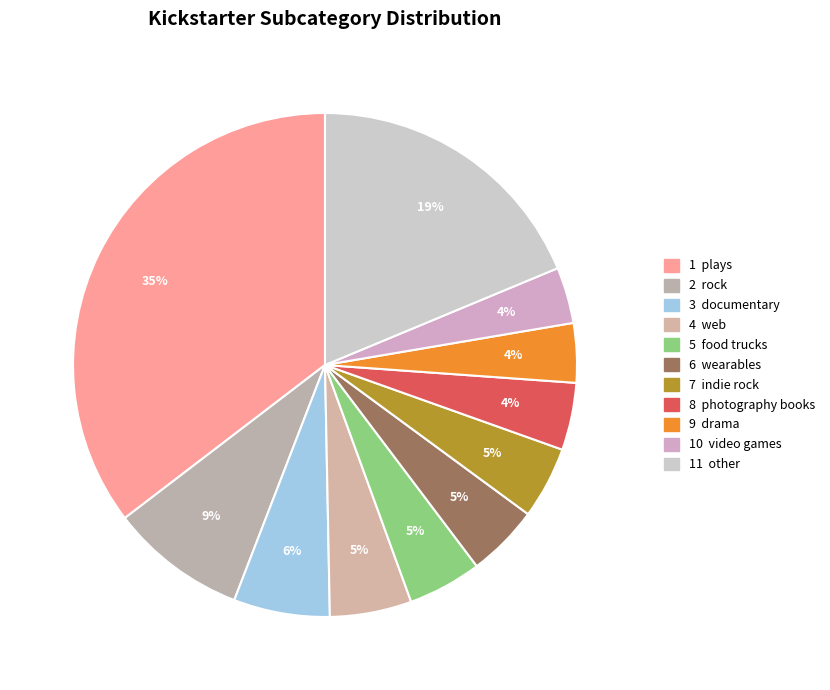

Count the number of slices in the pie.

11